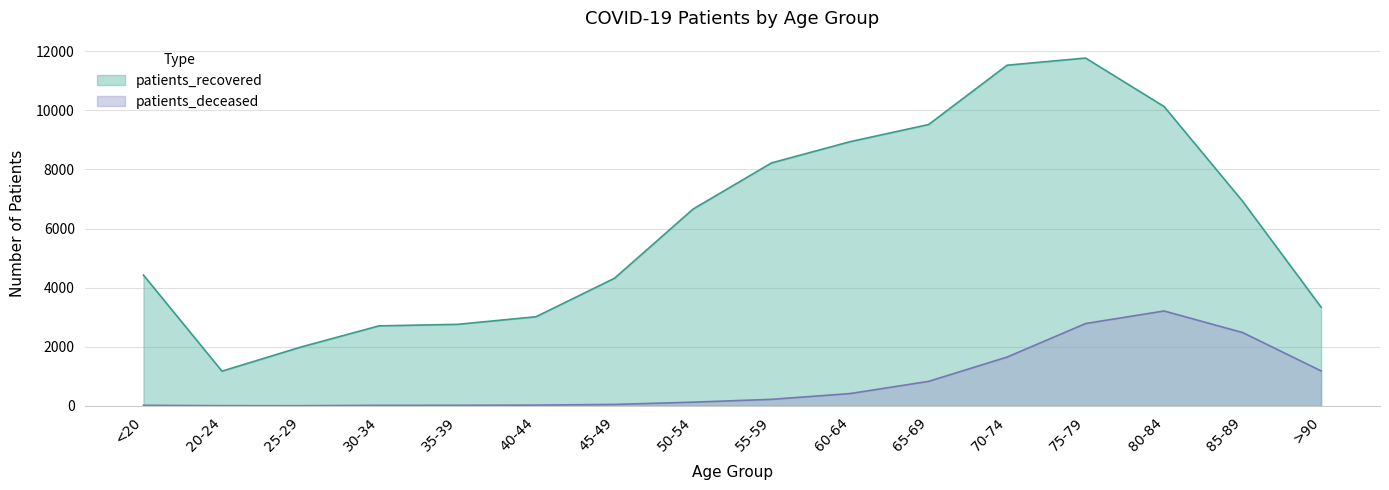

Where is patients_deceased nearest to the value 1606?

70-74